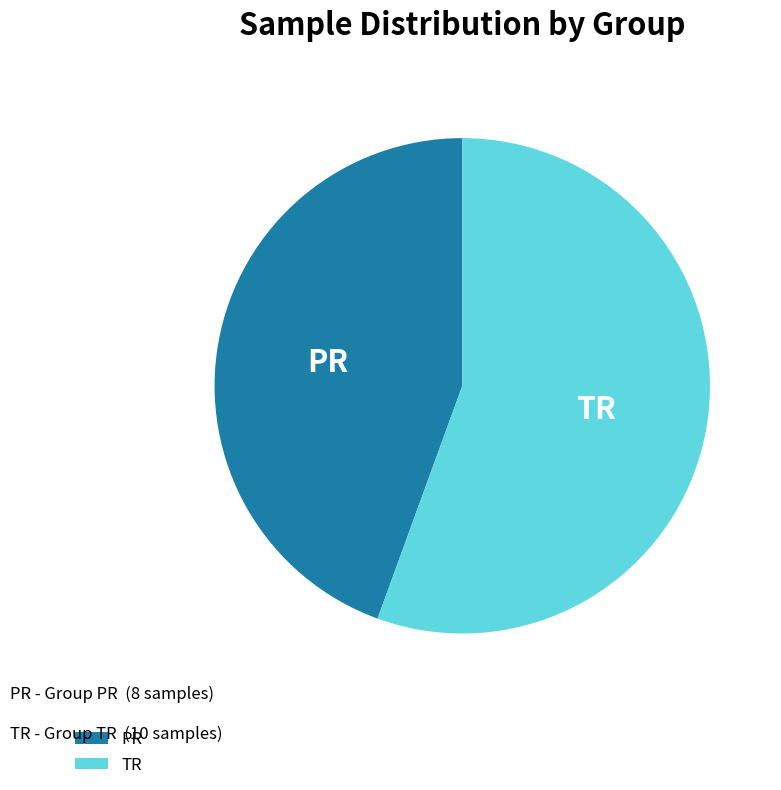

Rank the categories by value from lowest to highest.

PR, TR